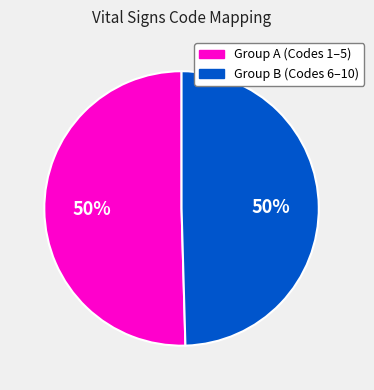

To the nearest percent, what is the combined percentage of Group A (Codes 1–5) and Group B (Codes 6–10)?

100%